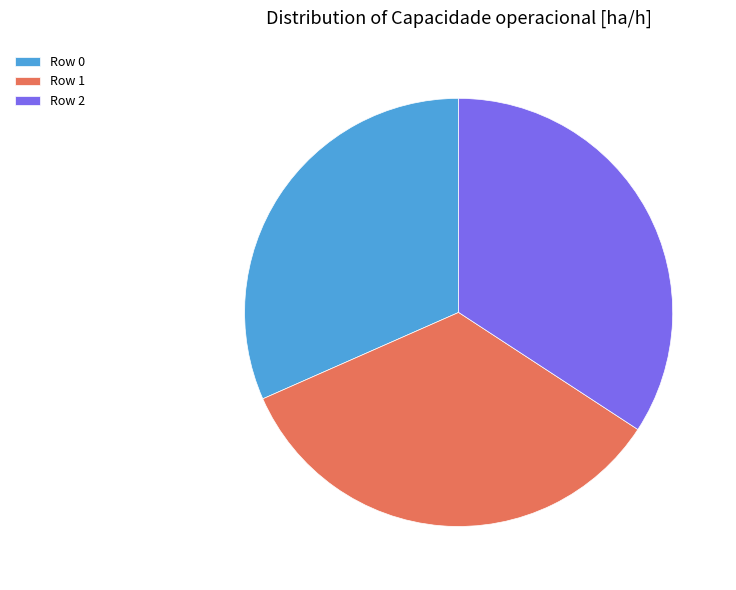

How many segments does this pie chart have?

3